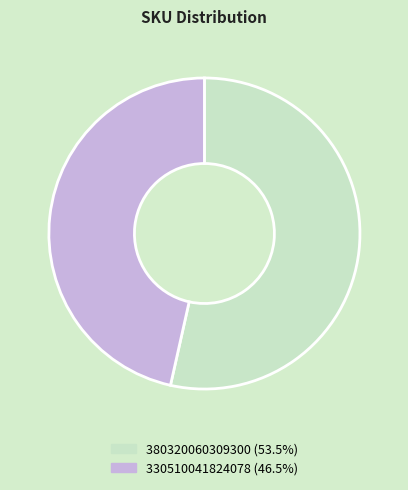

Does 380320060309300 account for over 50% of the chart?

Yes